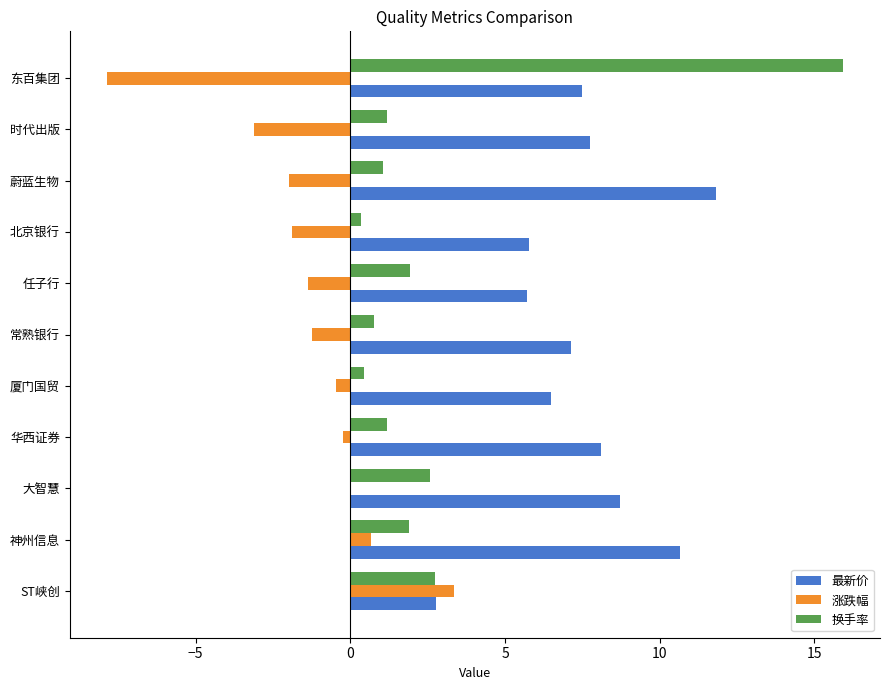

Is it true that 最新价 equals 2.9 at 时代出版?

False